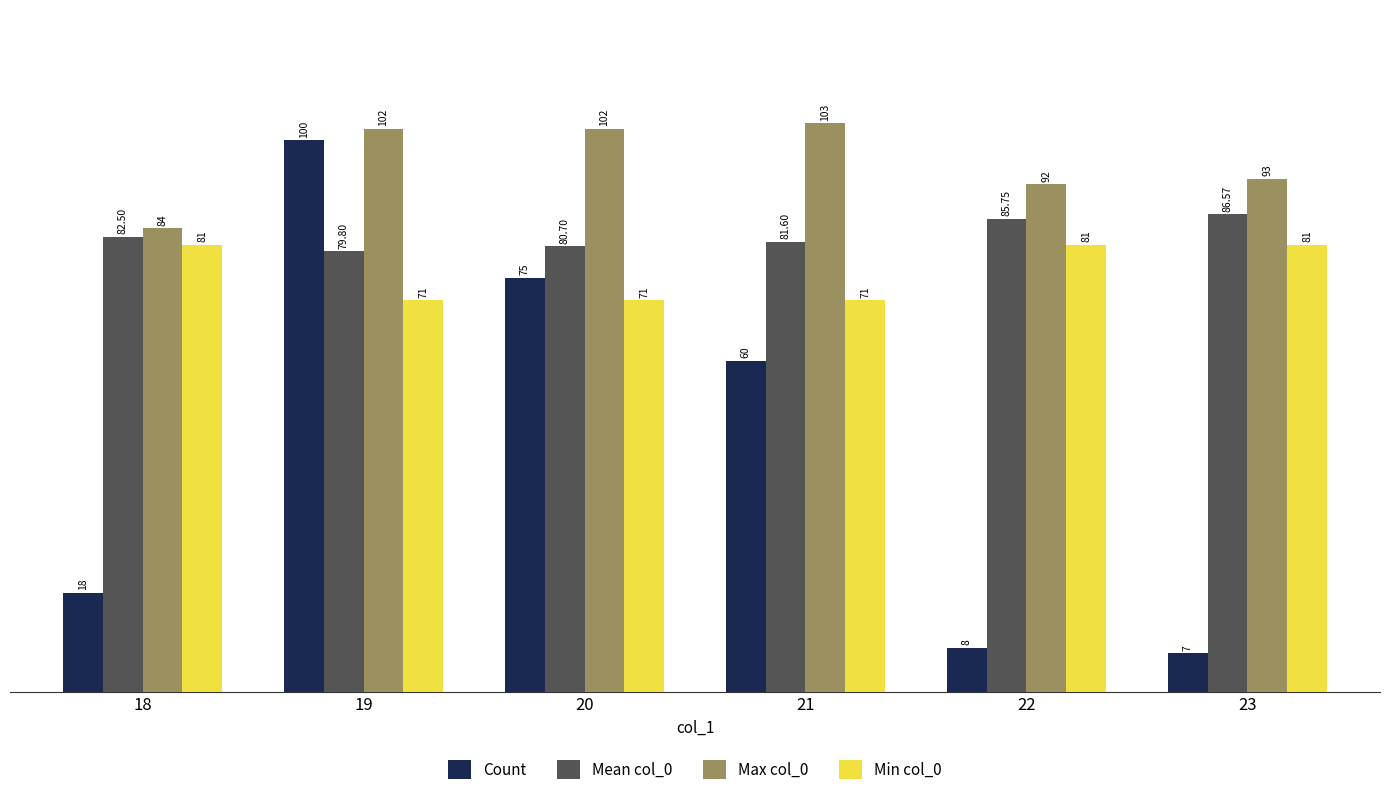

Is it true that Count equals 7.0 at 23?

True